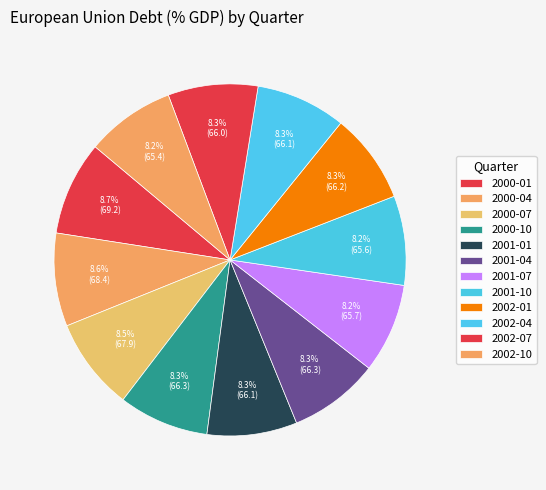

How many slices are in this pie chart?

12